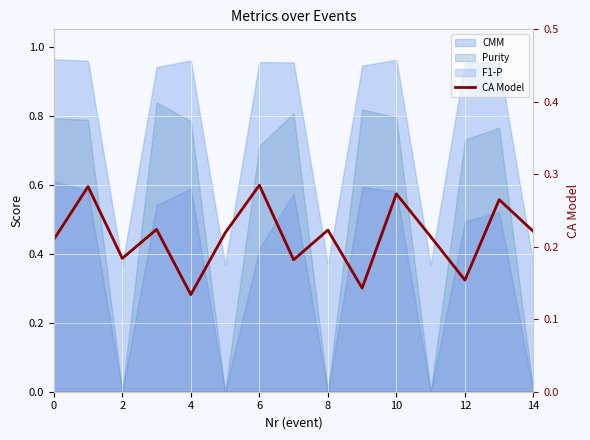

What is the difference between the second highest and second lowest values?

0.1